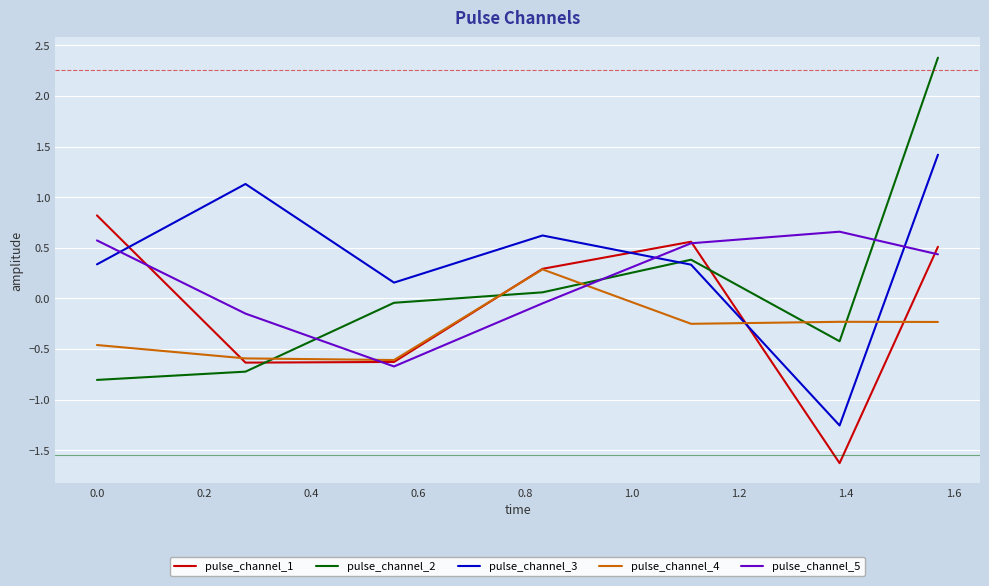

What is the maximum value shown in the chart?

2.4